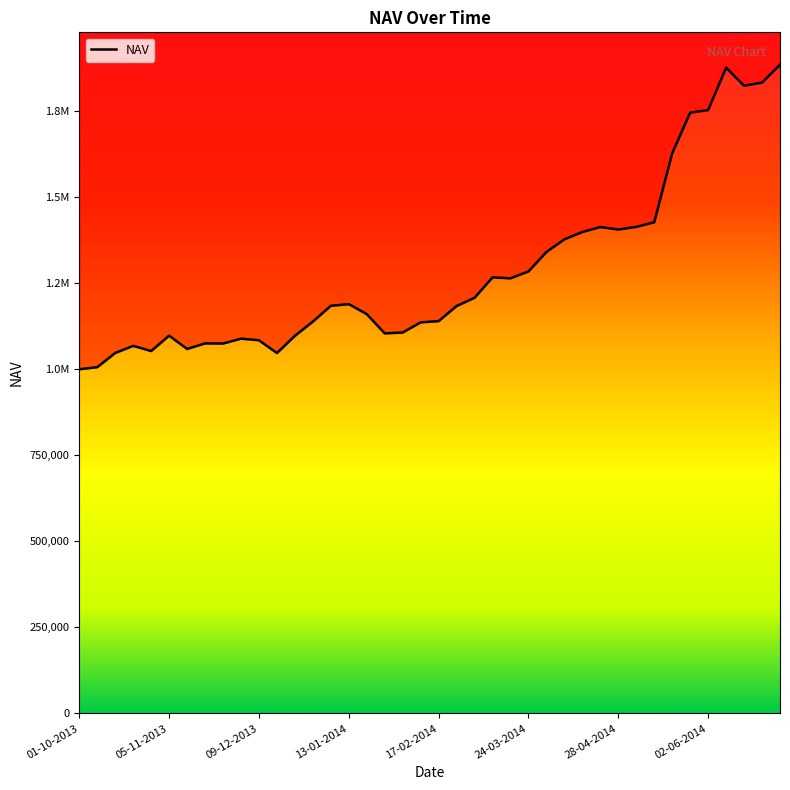

How many lines are shown in the chart?

1